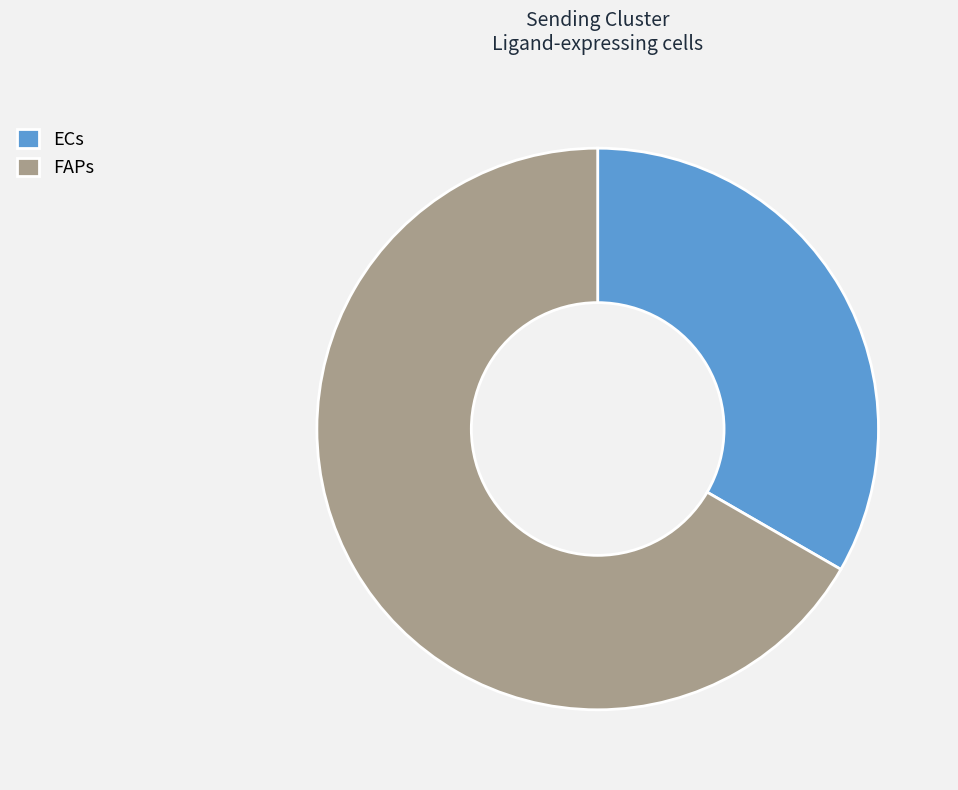

Does ECs account for over 50% of the chart?

No